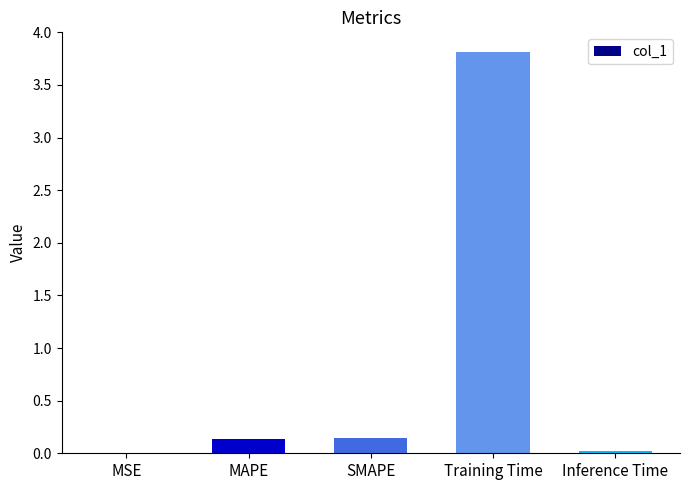

How many categories are shown in the chart?

5